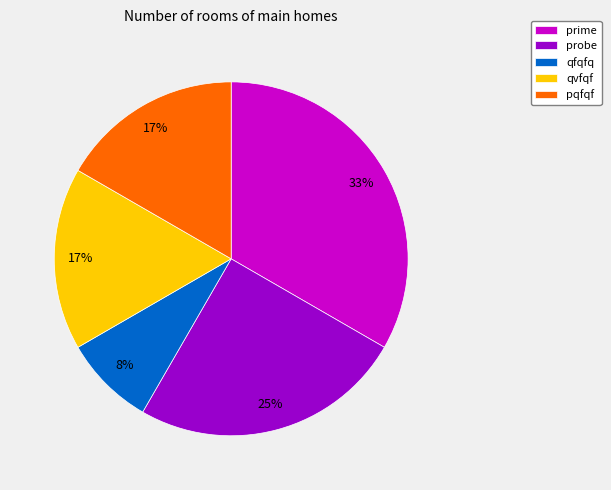

Does pqfqf represent more than half of the total?

No